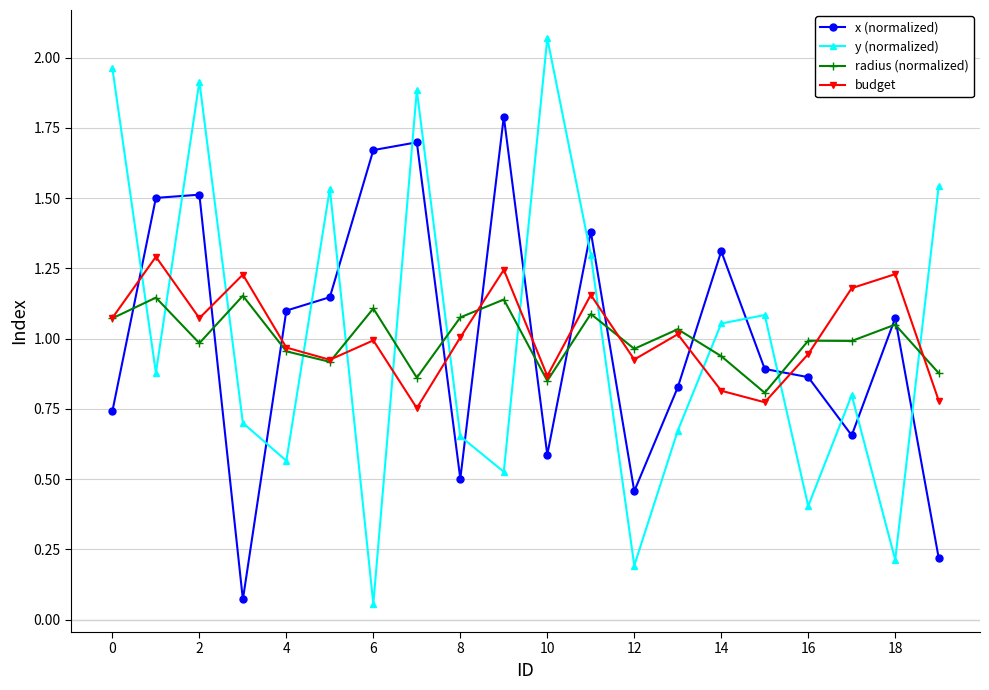

True or false: budget and x (normalized) intersect in this chart.

True